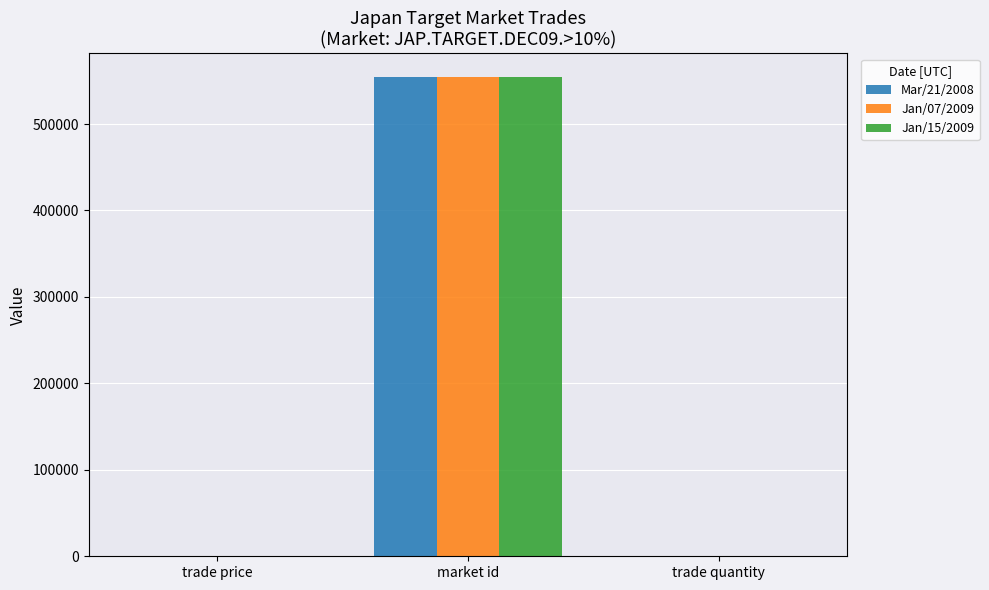

Which label corresponds to the largest value in the chart?

market id